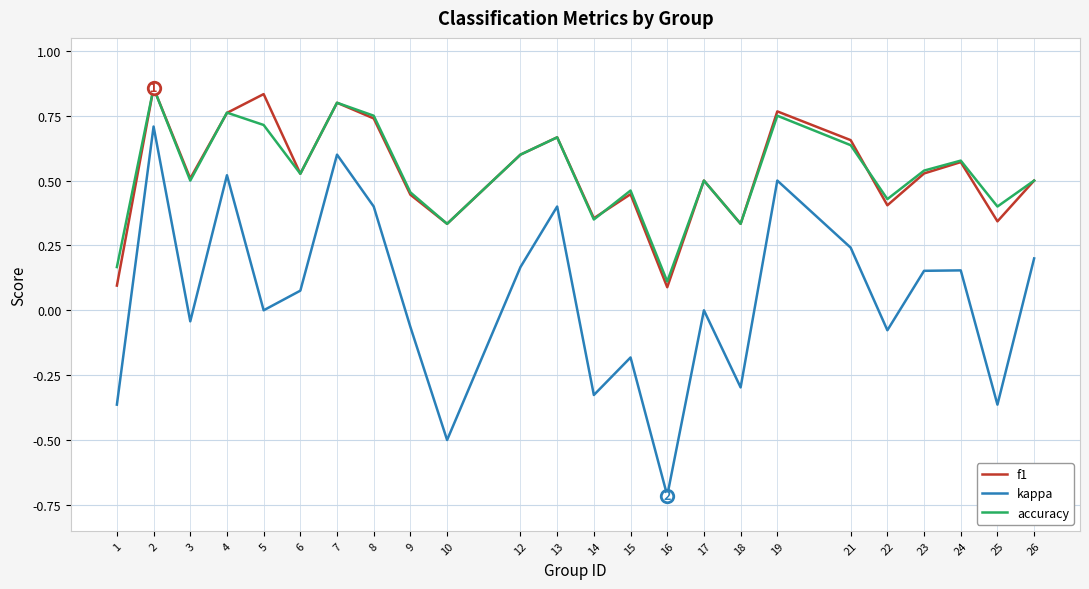

Is the value of f1 at 17 greater than the value of kappa at 16?

Yes